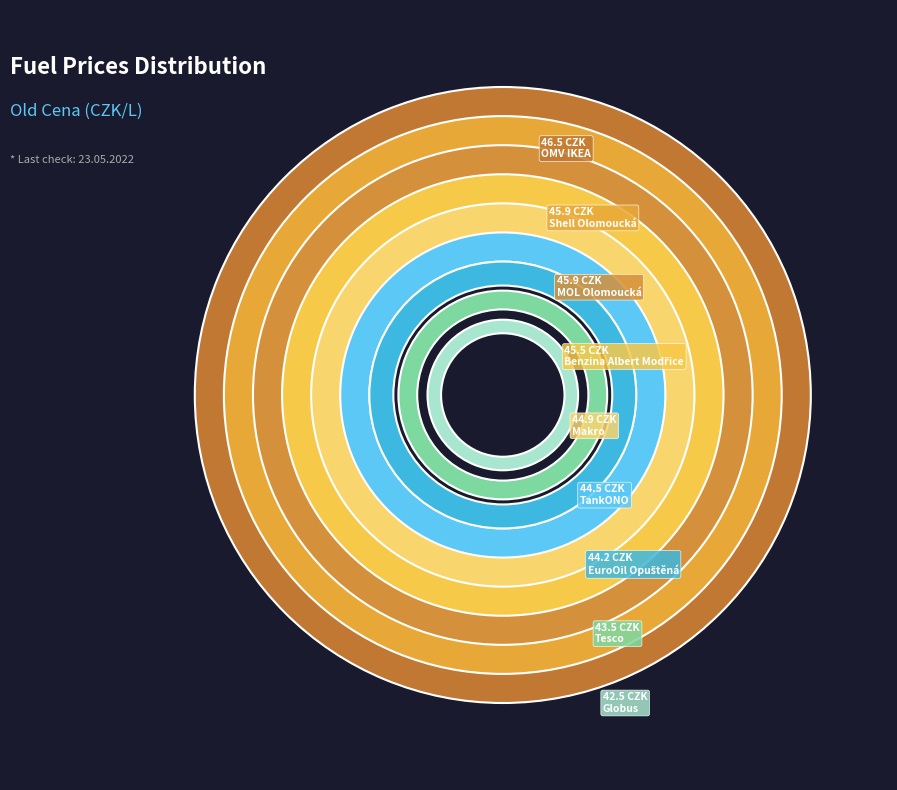

Rank the categories by value from lowest to highest.

Globus, Tesco, EuroOil Opuštěná, TankONO, Makro, Benzina Albert Modřice, Shell Olomoucká, MOL Olomoucká, OMV IKEA